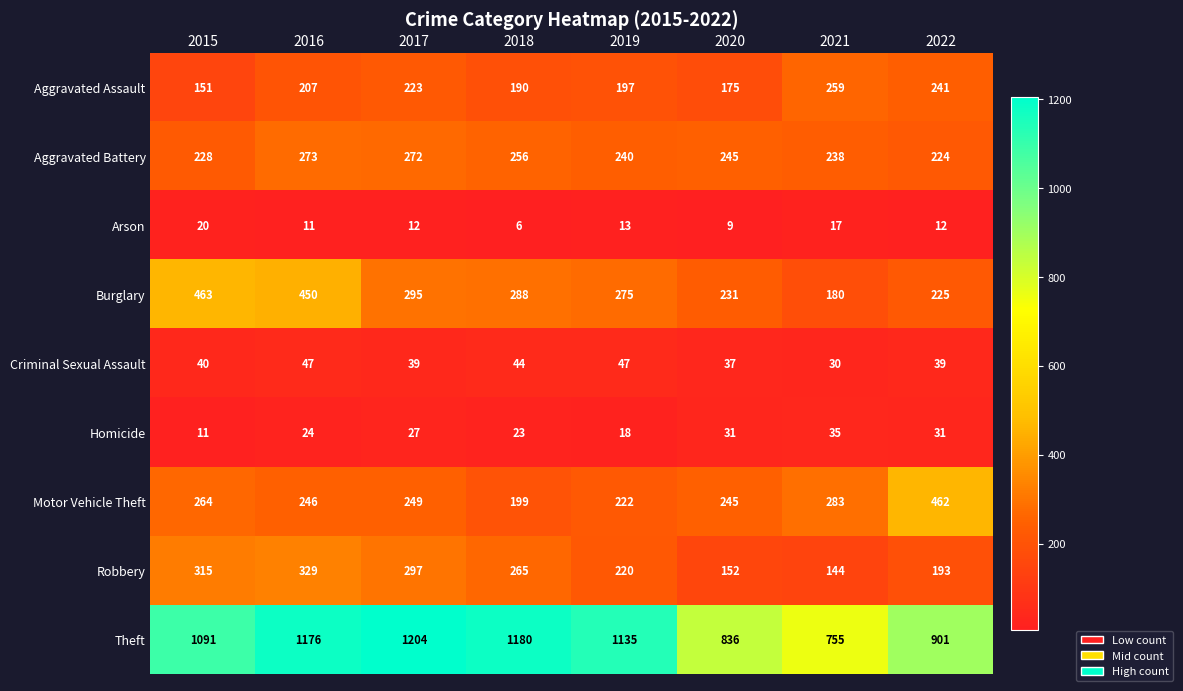

Which category has the lowest value in the Aggravated Assault series?

2015